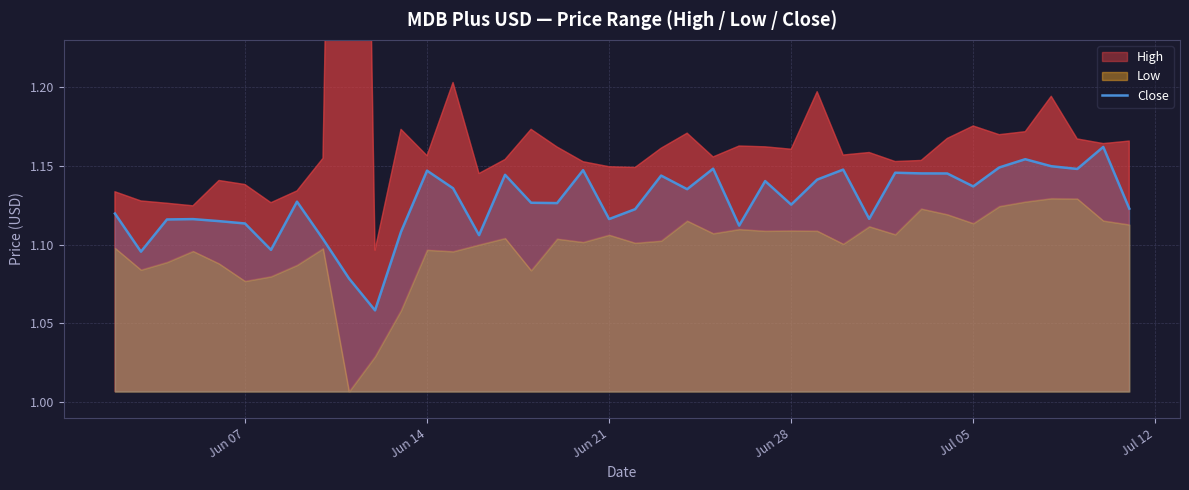

The value of Close at Jun 07 is 1.9. True or false?

False